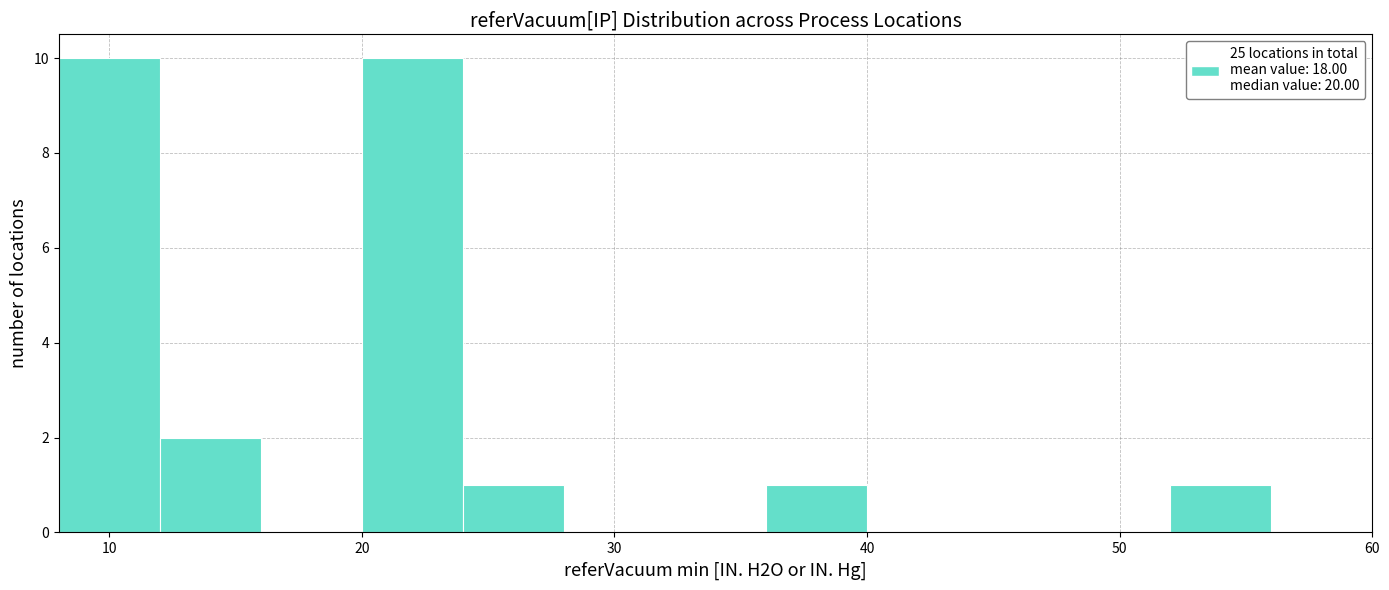

What is the height of the bar covering 8 to 12 on the x-axis? The values are not printed on the chart, so give them approximately, as read against the axis.

10